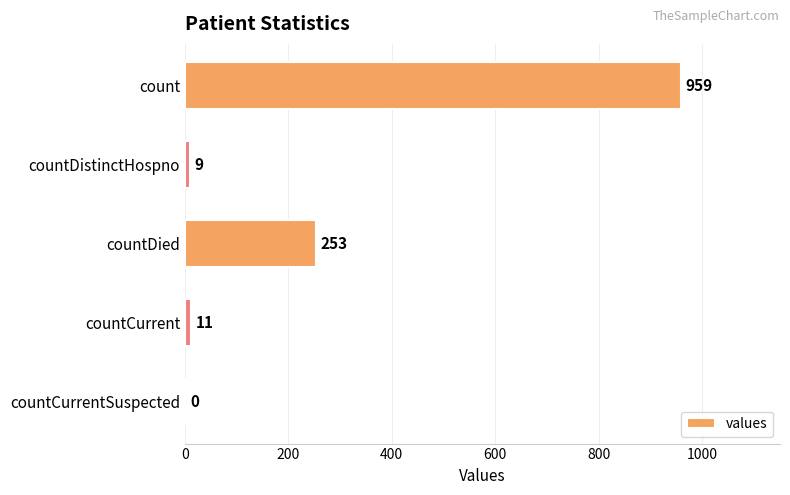

Reading top to bottom, list all the values displayed in this chart.

count=959	countDistinctHospno=9	countDied=253	countCurrent=11	countCurrentSuspected=0